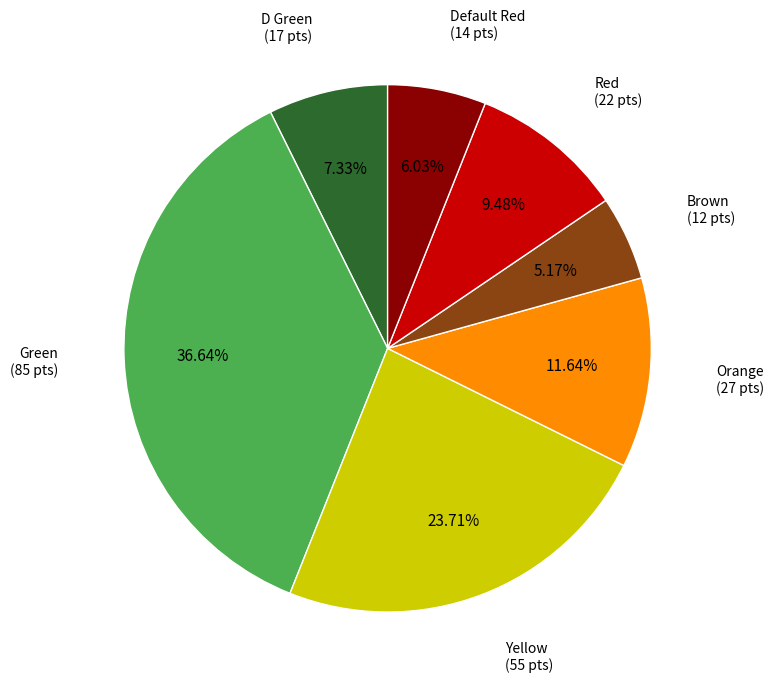

Is there a majority slice in this chart?

No